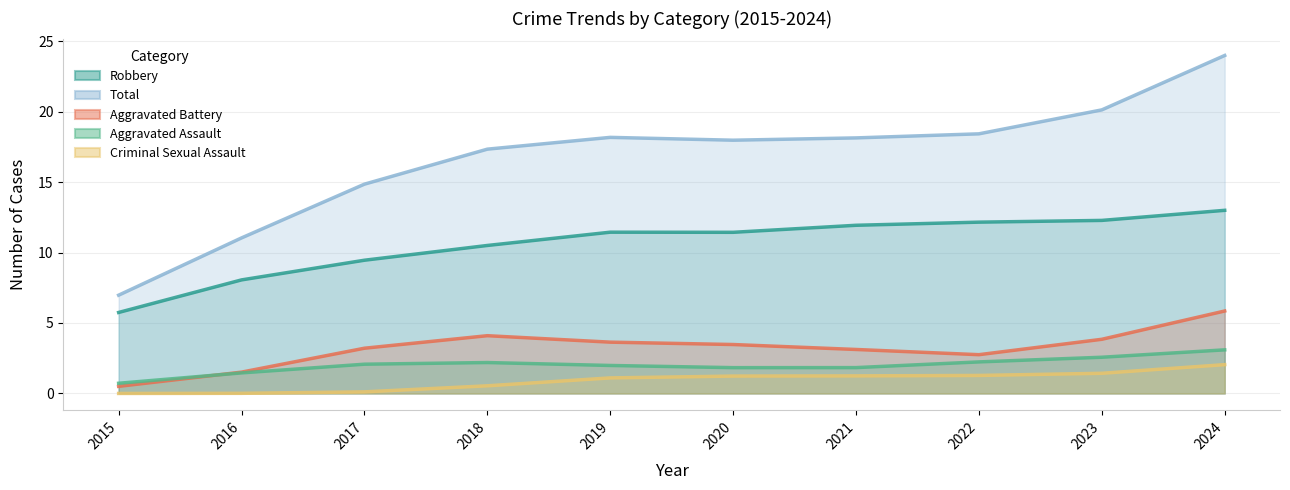

True or false: Total has more than 0 points higher than both neighbors.

True